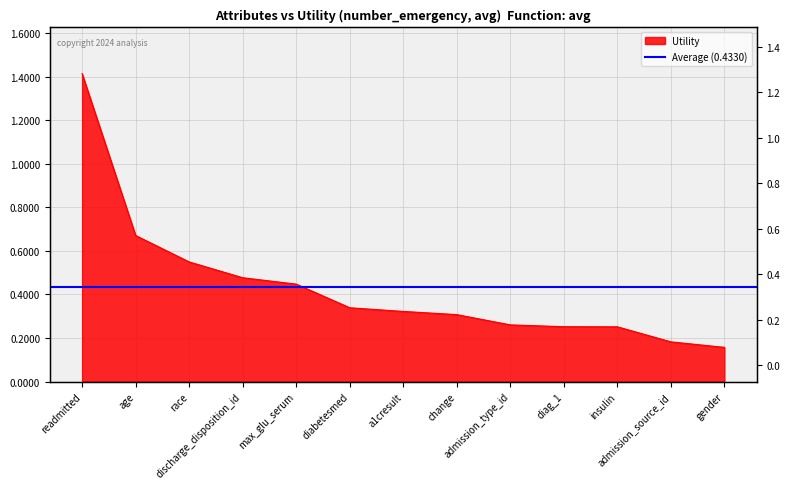

How many lines are shown in the chart?

1